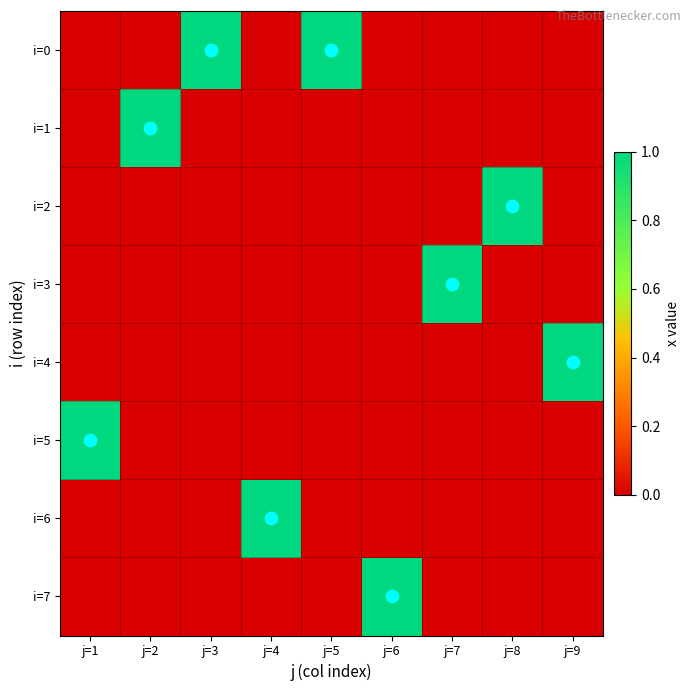

Which series has the widest spread of values?

i=0